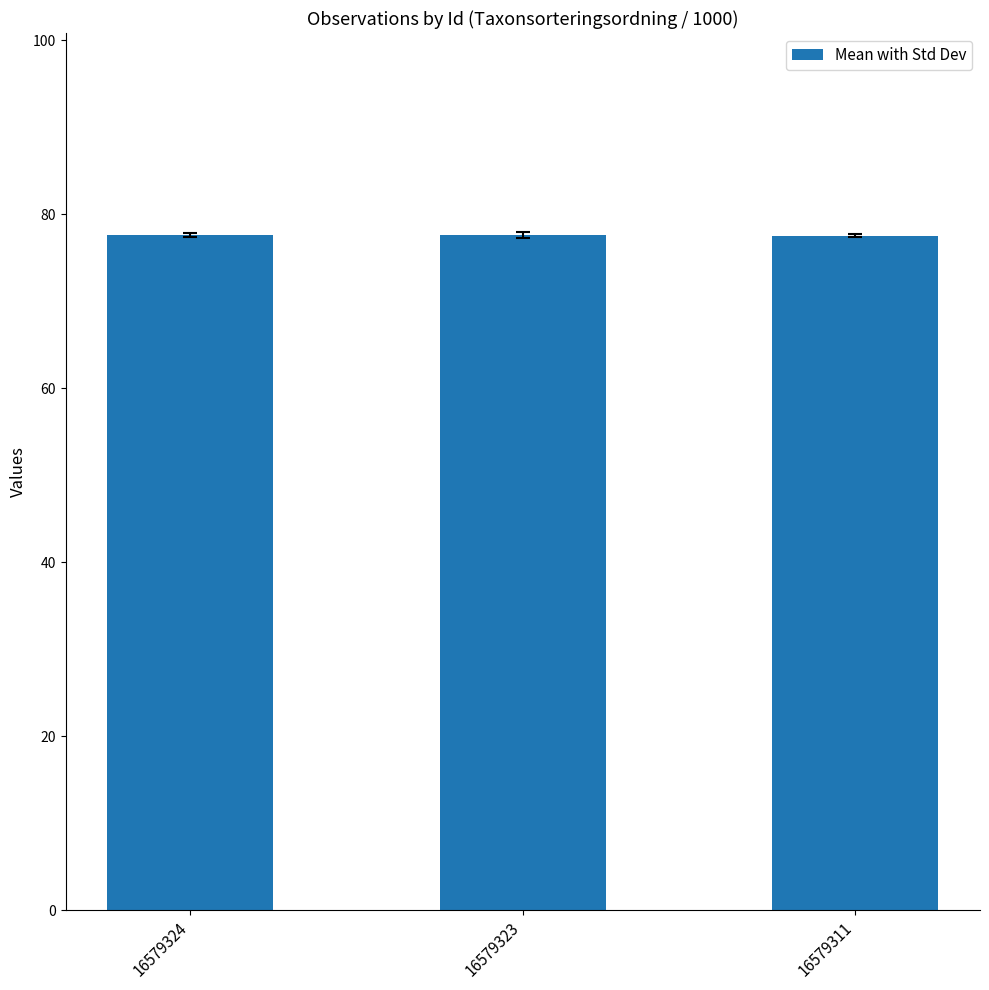

What is the maximum value shown in the chart?

77.5